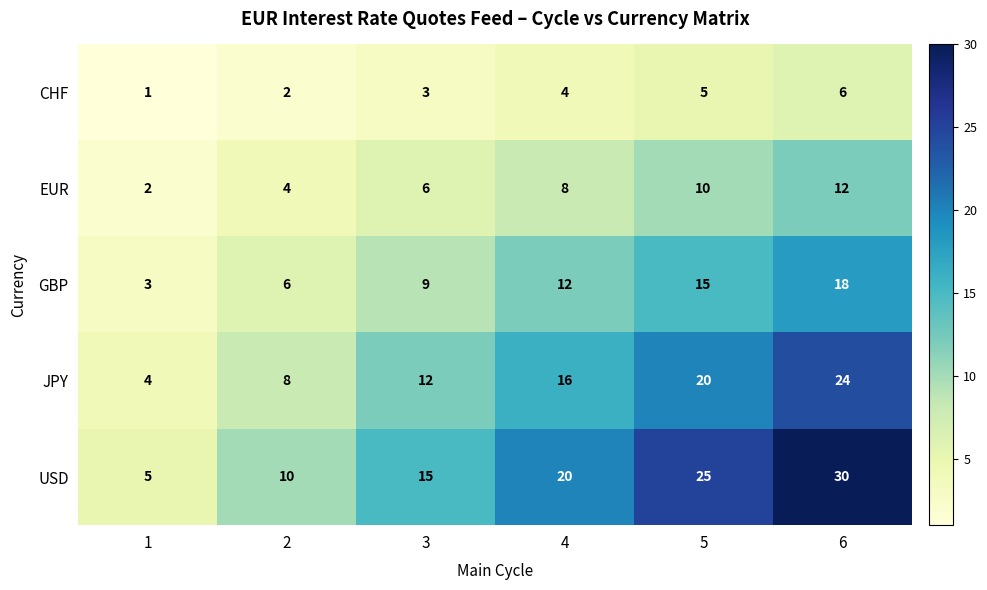

How many data points does each series have?

6